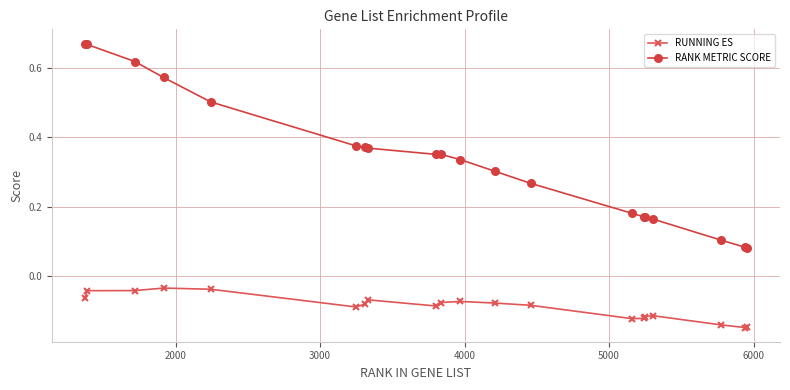

What are all the series names shown in the legend?

RUNNING ES, RANK METRIC SCORE